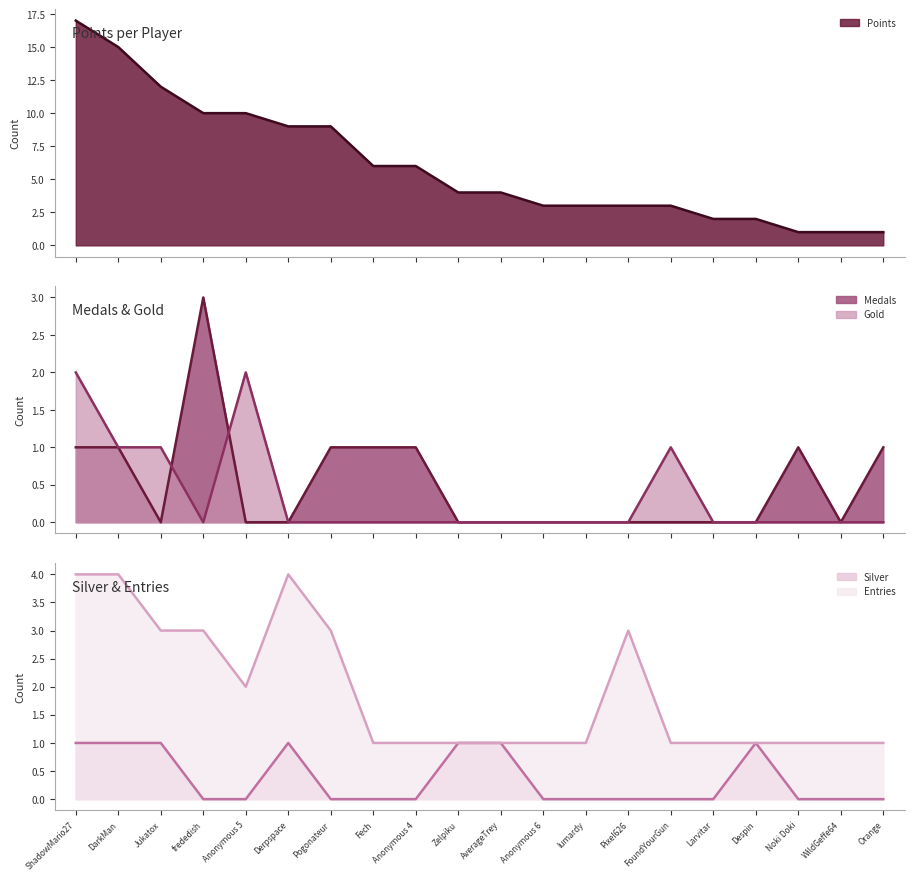

What is the label of the 4th point from the left?

frededish